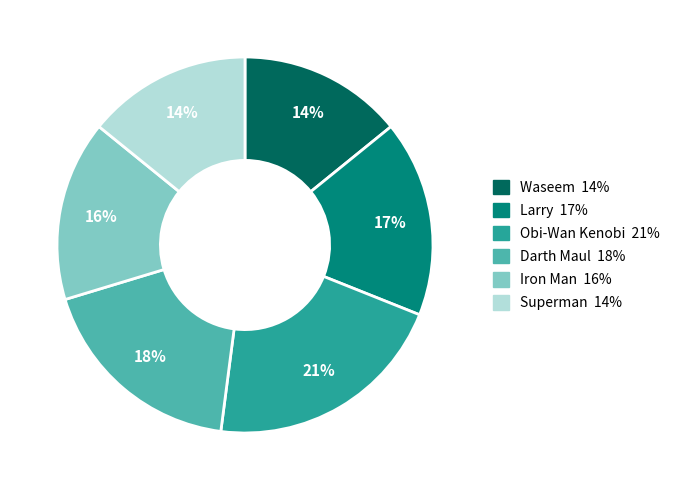

Count the number of slices in the pie.

6